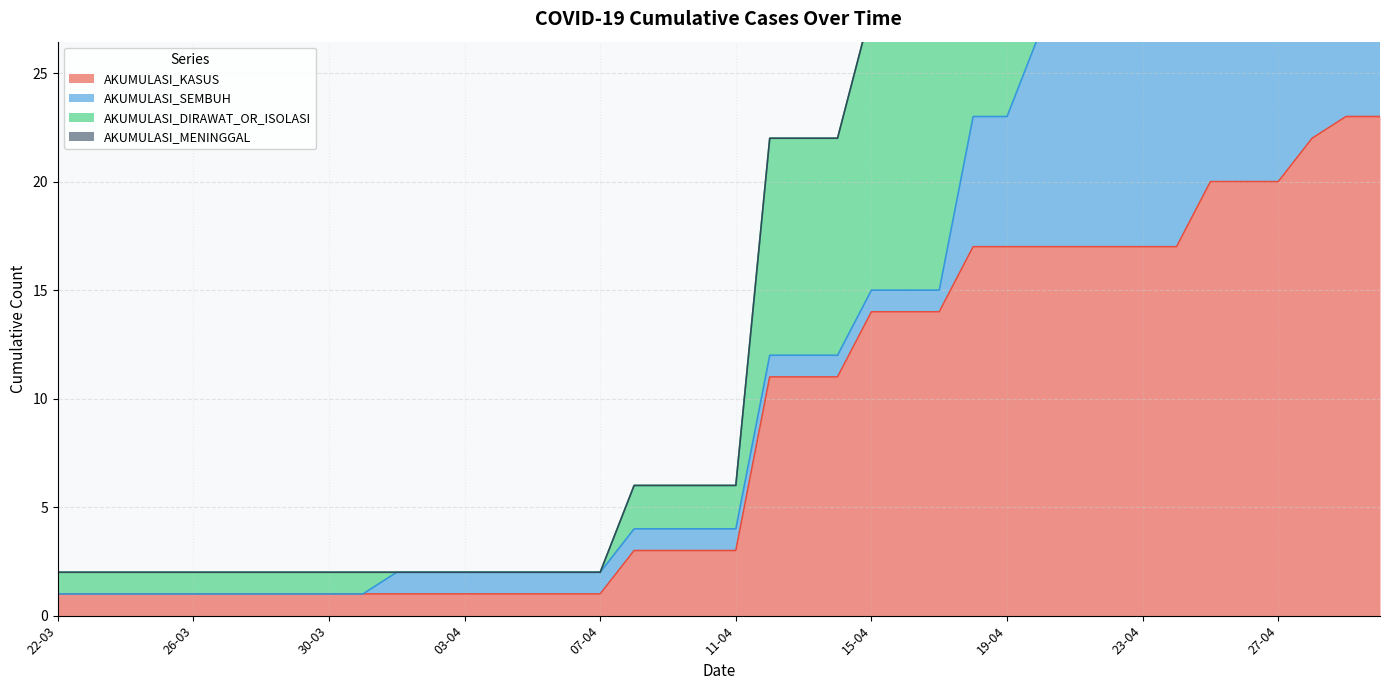

At 30-04, list the series in order from largest to smallest.

AKUMULASI_KASUS, AKUMULASI_SEMBUH, AKUMULASI_DIRAWAT_OR_ISOLASI, AKUMULASI_MENINGGAL